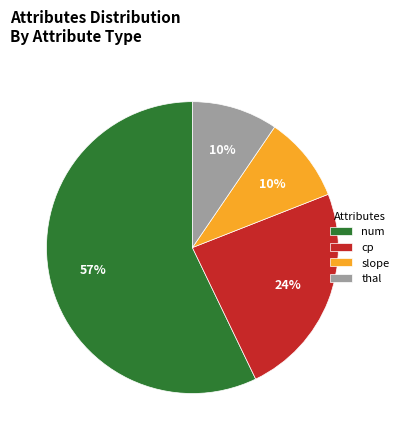

True or false: thal accounts for 10% of the total.

True